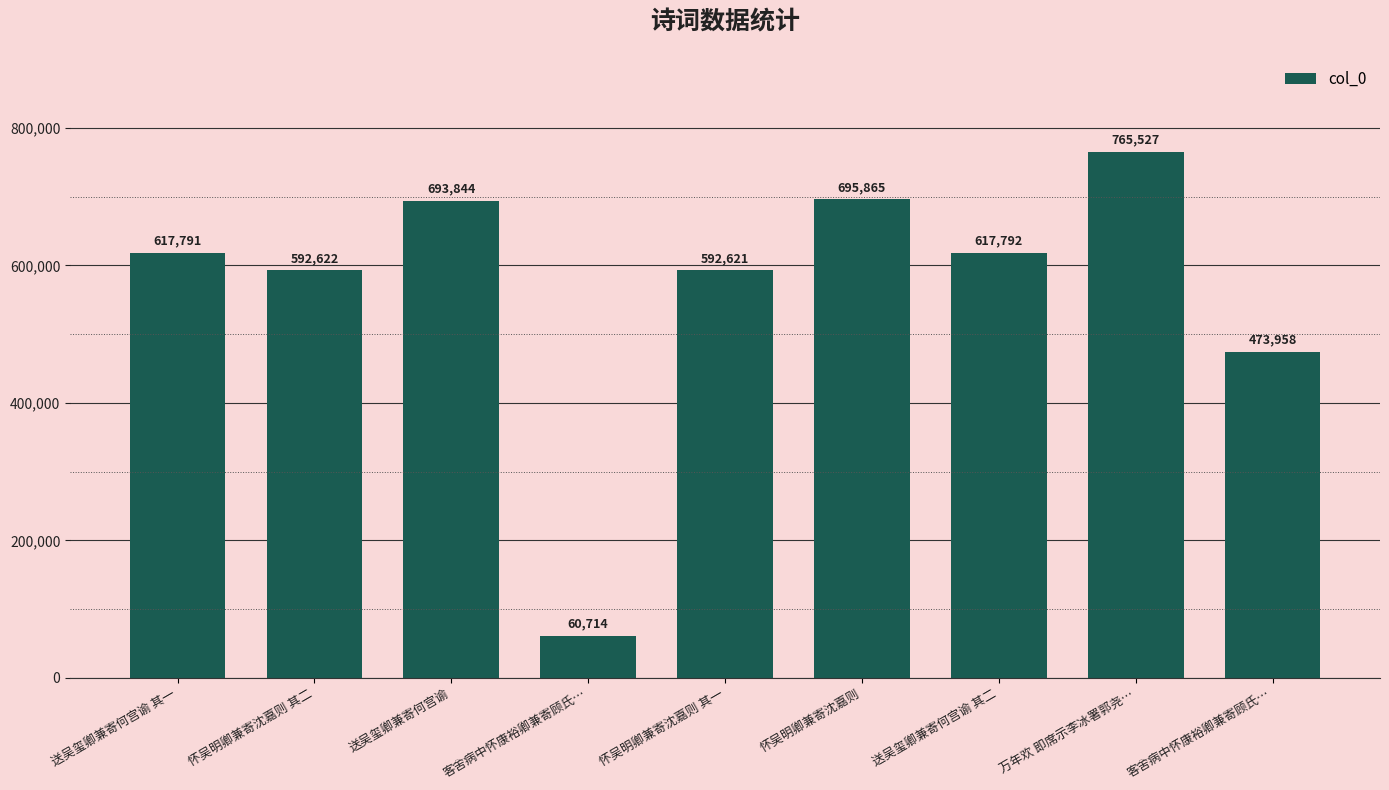

Does the chart contain stacked bars?

No